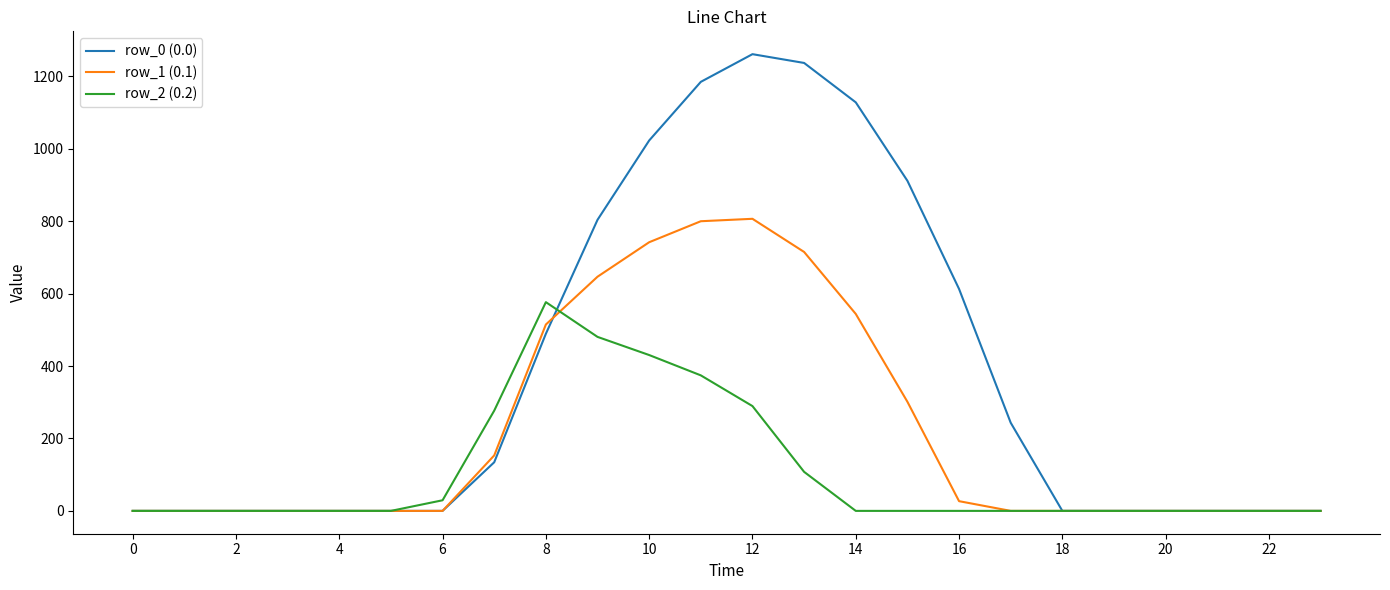

Reading right to left, what are all the values shown in this chart?

row_0 (0.0): 0.0	0.0	0.0	0.0	0.0	0.0	243.5	613.0	911.8	1128.6	1237.4	1261.6	1185.2	1023.2	804.0	489.3	134.3	0.0	0.0	0.0	0.0	0.0	0.0	0.0
row_1 (0.1): 0.0	0.0	0.0	0.0	0.0	0.0	0.0	26.8	301.4	544.1	715.3	806.9	800.2	742.1	646.9	514.8	153.2	0.0	0.0	0.0	0.0	0.0	0.0	0.0
row_2 (0.2): 0.0	0.0	0.0	0.0	0.0	0.0	0.0	0.0	0.0	0.0	107.8	289.5	374.4	430.5	480.7	576.6	276.9	29.3	0.0	0.0	0.0	0.0	0.0	0.0